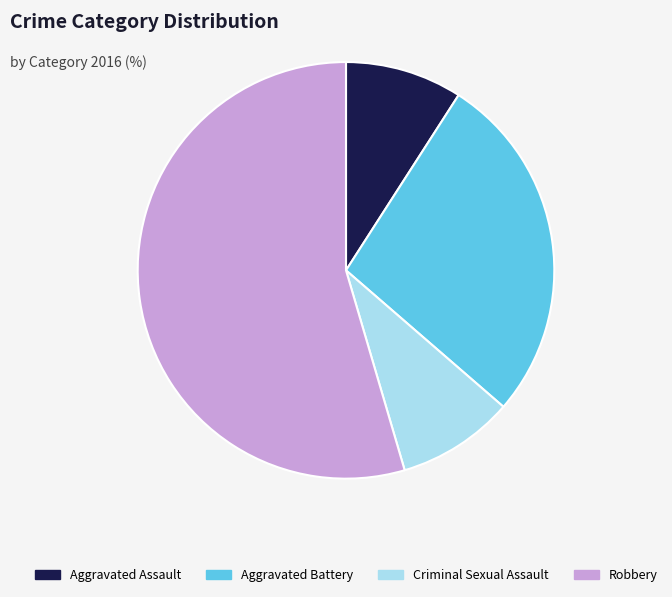

Do Aggravated Battery and Robbery together represent more than half of the pie?

Yes